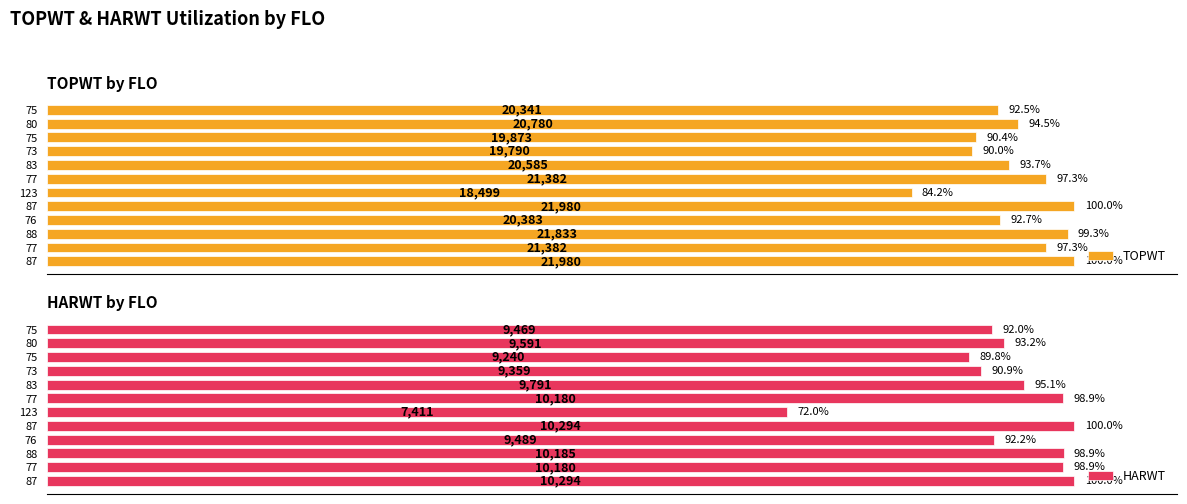

Rank the series at 75 from lowest to highest value.

HARWT, TOPWT